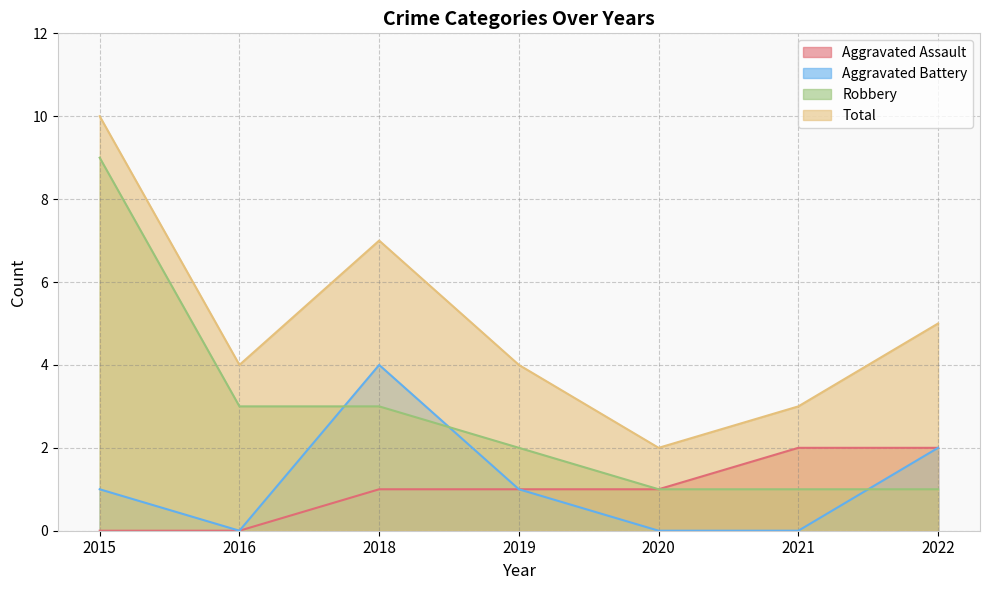

Where does the Robbery series first go above 2?

2015